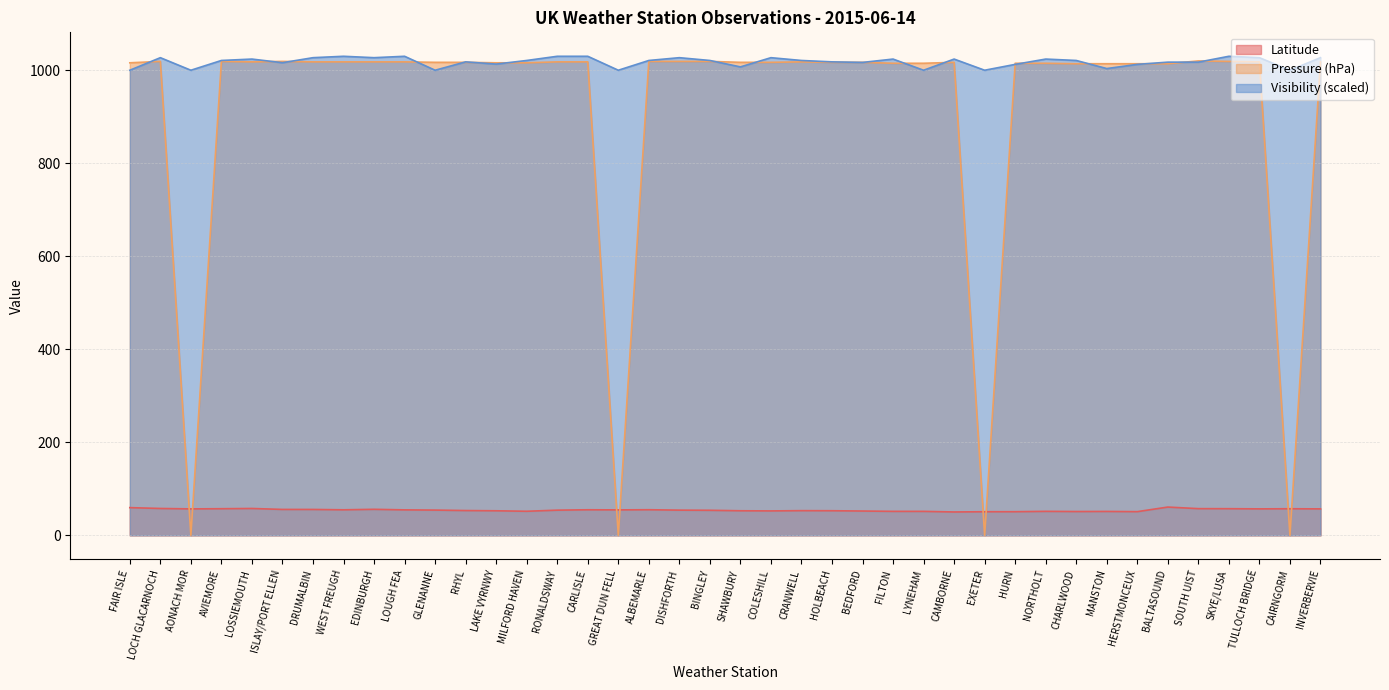

At which category is the sum across all series the highest?

SKYE/LUSA